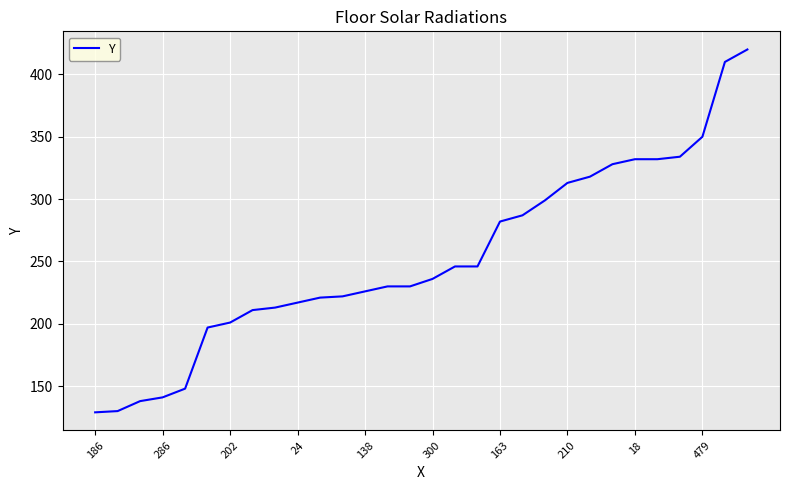

Does the chart have visible grid lines?

Yes